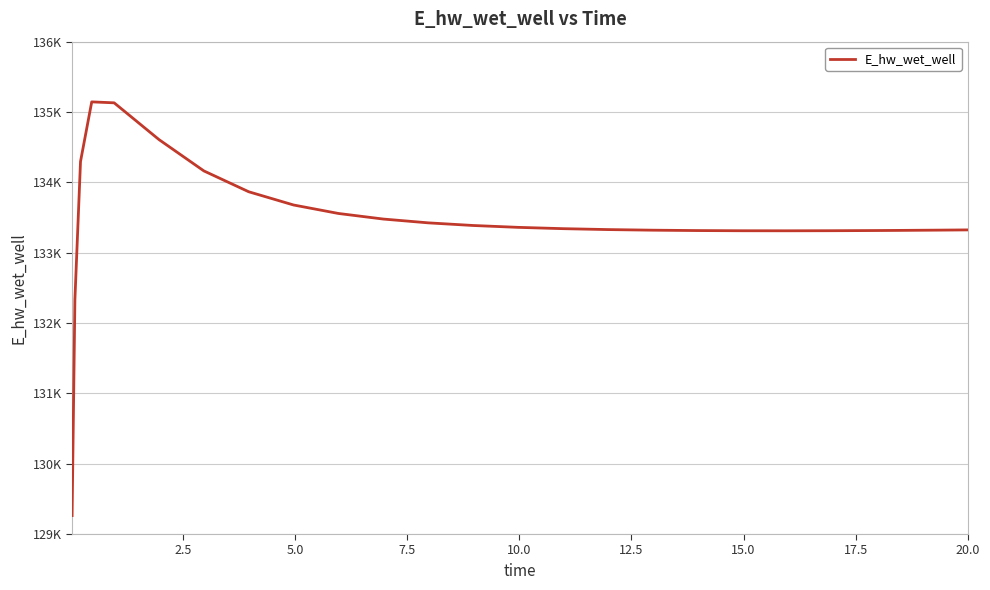

Reading left to right, what are all the values shown in this chart?

129262.3	132332.1	134295.6	135144.0	135130.5	134607.7	134162.6	133866.1	133678.0	133557.5	133478.1	133424.2	133386.6	133360.2	133341.5	133328.5	133319.8	133314.5	133311.8	133311.2	133312.4	133315.0	133316.7	133321.1	133323.8